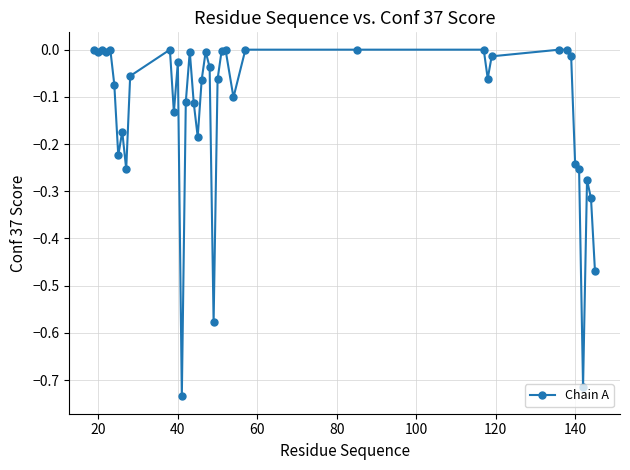

What is the difference between the second highest and second lowest values?

0.7